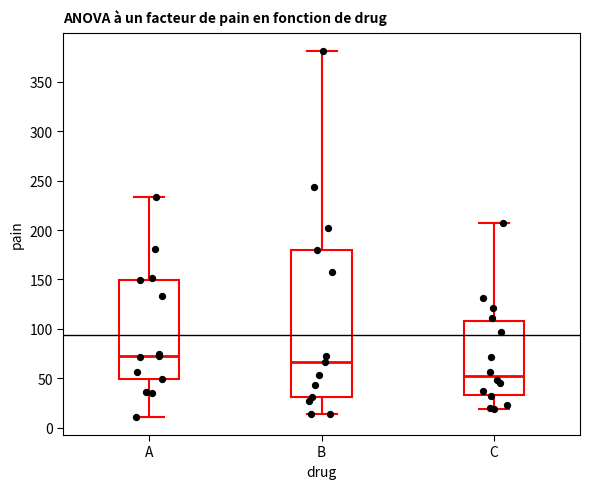

Where does the lower whisker of the box for C end on the y-axis? The values are not printed on the chart, so give them approximately, as read against the axis.

20